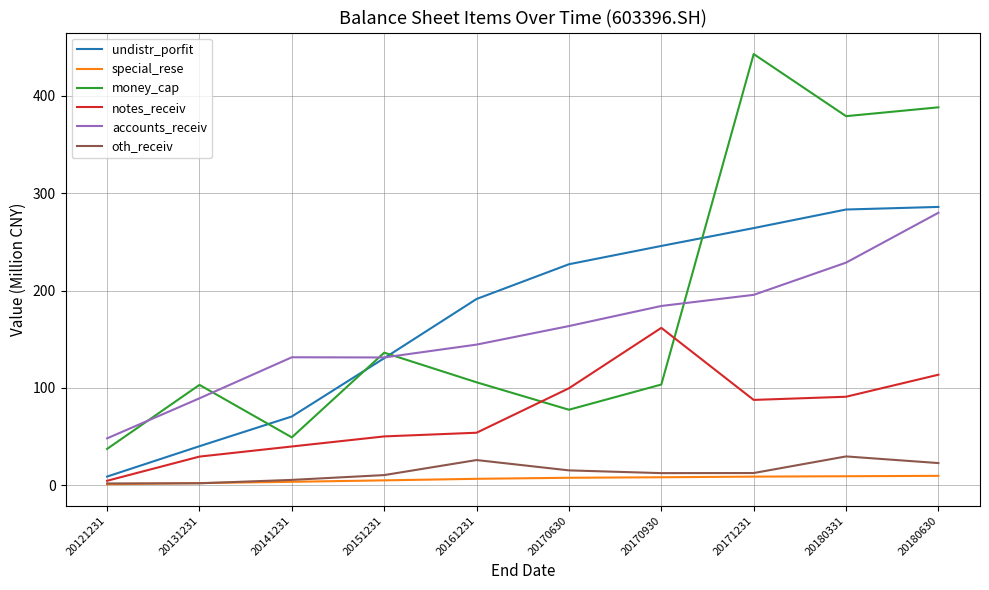

True or false: special_rese and money_cap cross at least once.

False